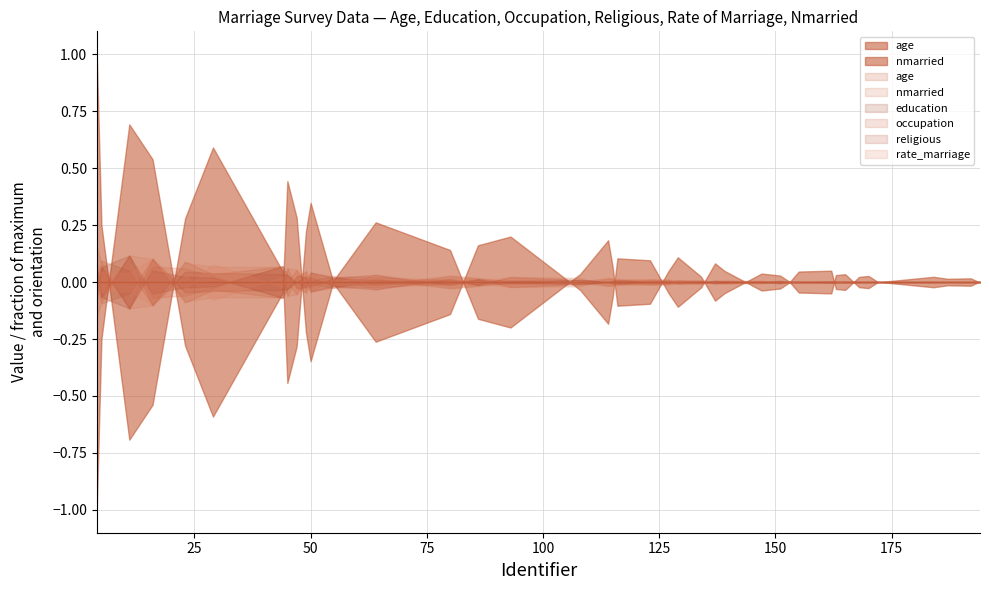

How many series are shown in this chart?

6